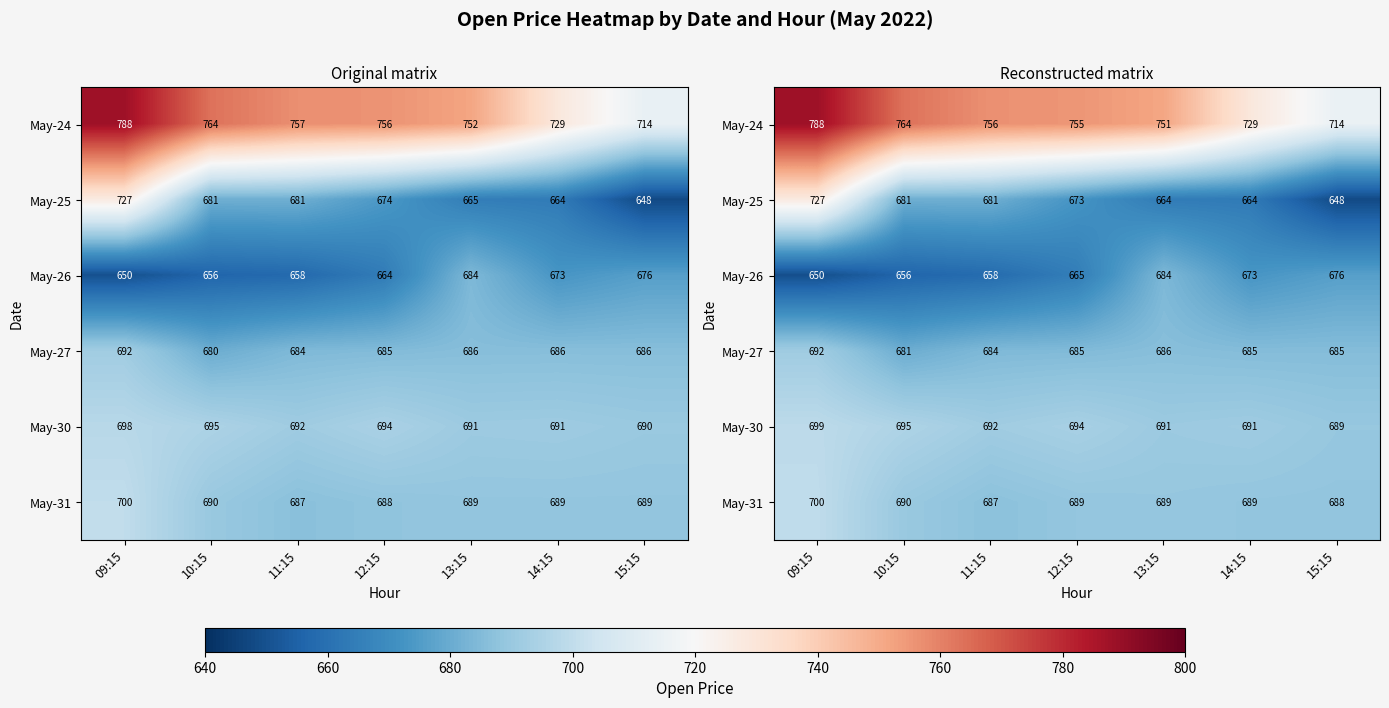

At how many categories does at least one series exceed 715?

6